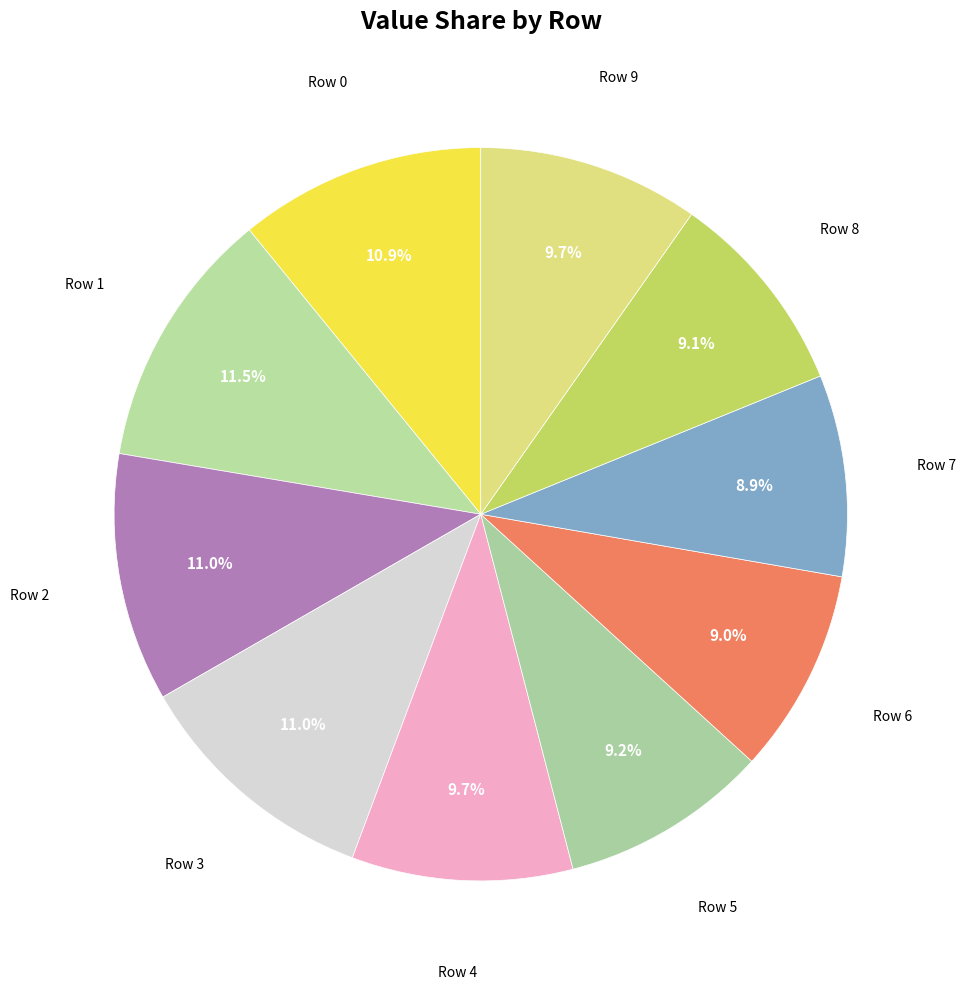

Count the number of slices in the pie.

10